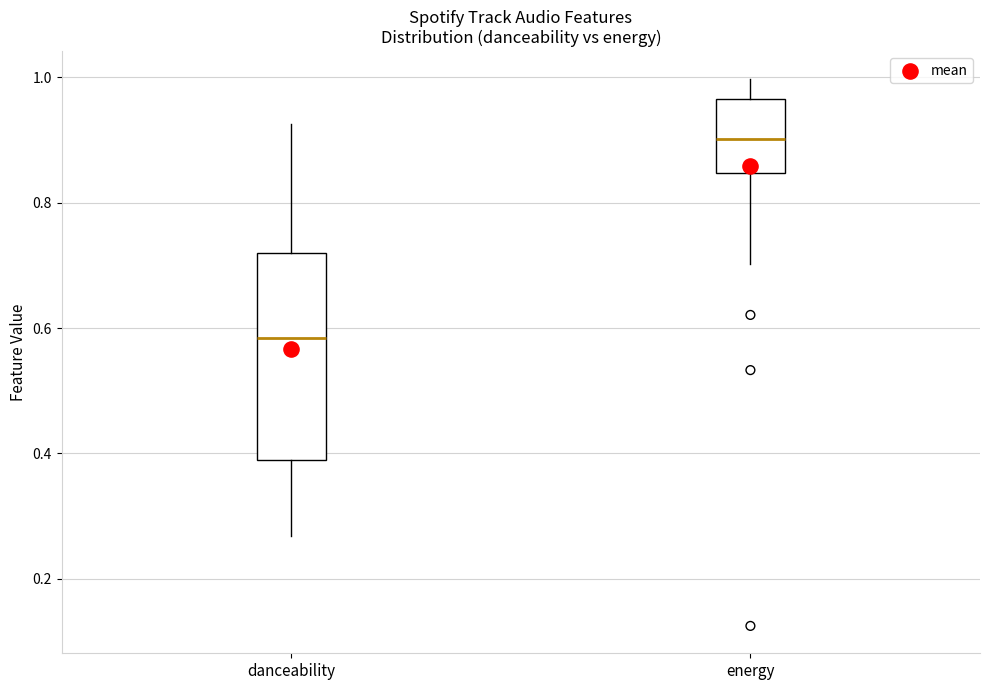

Which box's median line is the lowest?

danceability